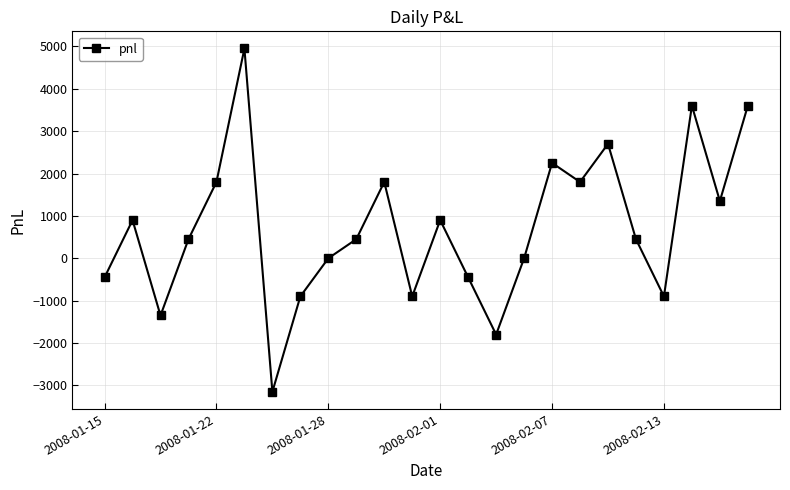

What is the difference between the maximum and minimum values?

8100